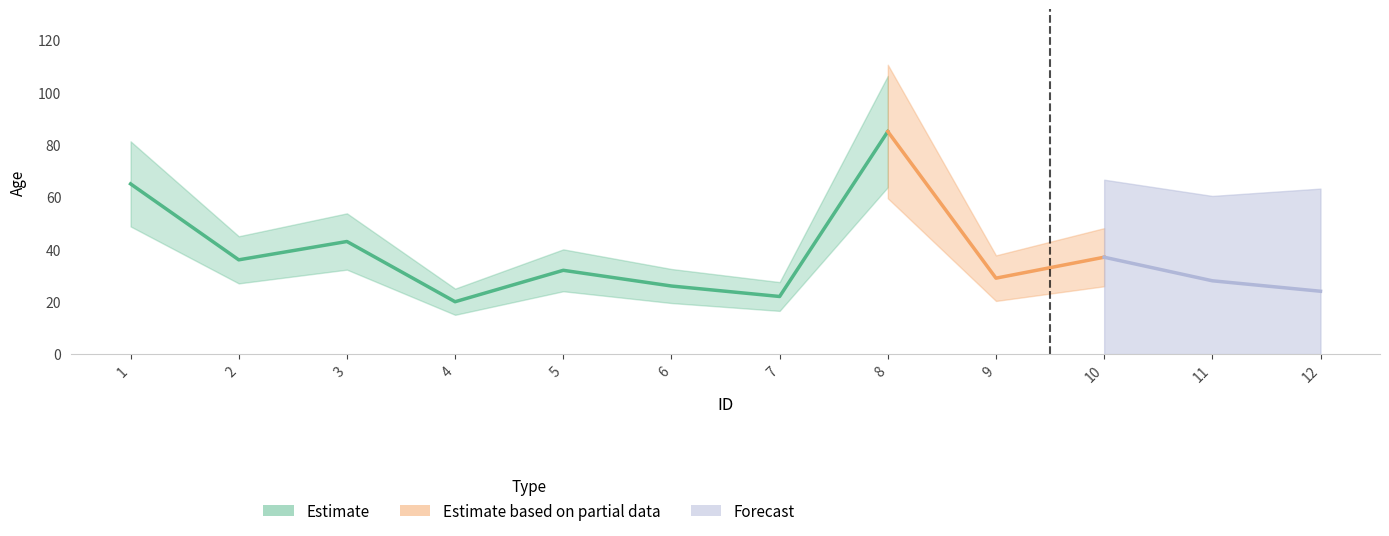

Reading right to left, extract all data points from this chart.

24	28	37	29	85	22	26	32	20	43	36	65